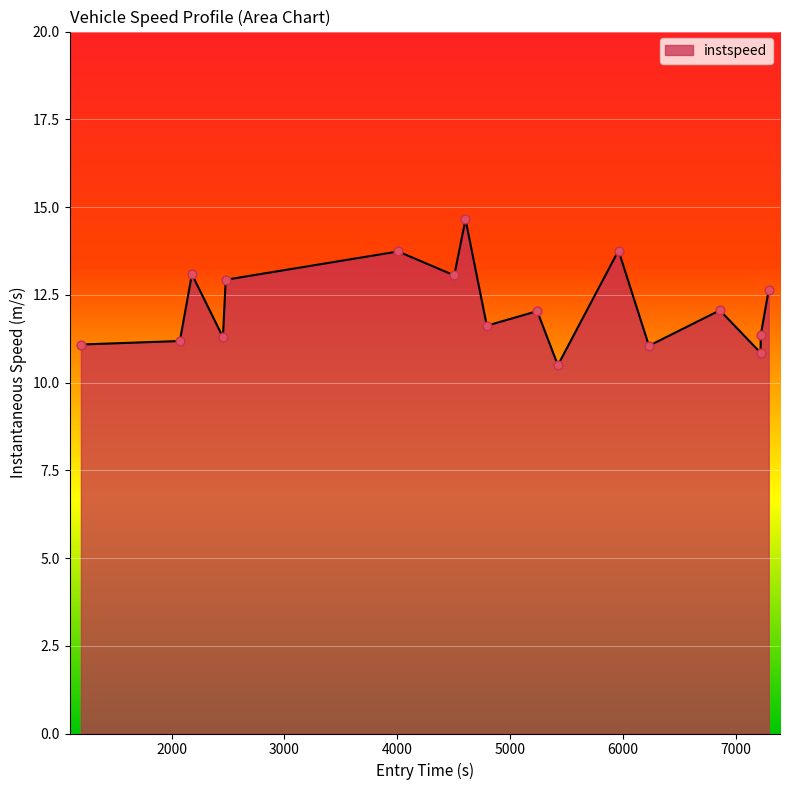

What is the smallest value displayed?

10.5